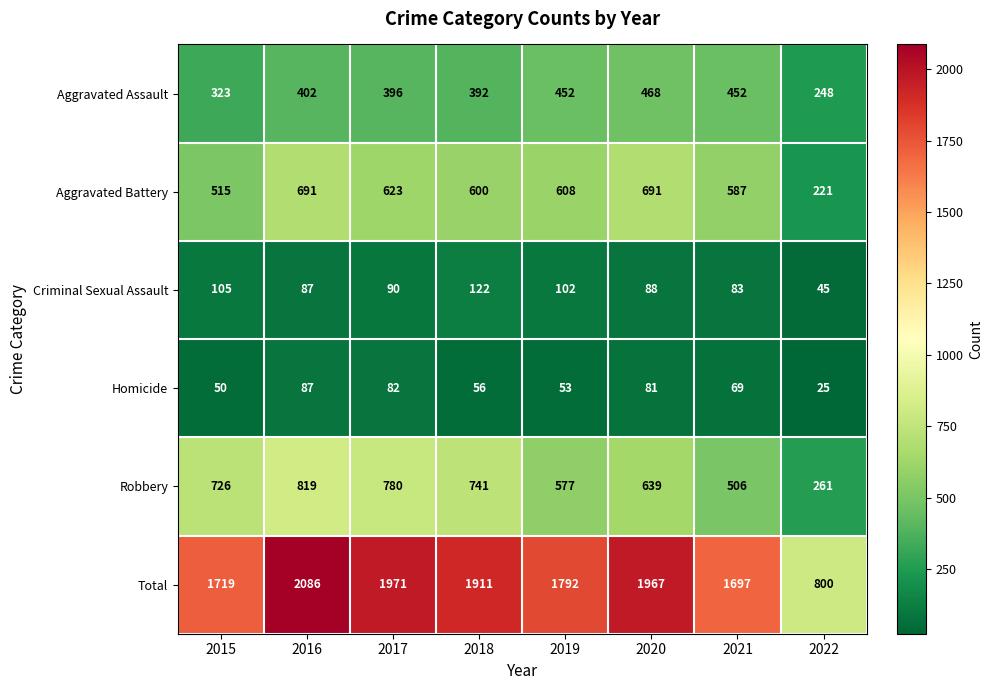

The Total series shows 1031 at 2021. True or false?

False